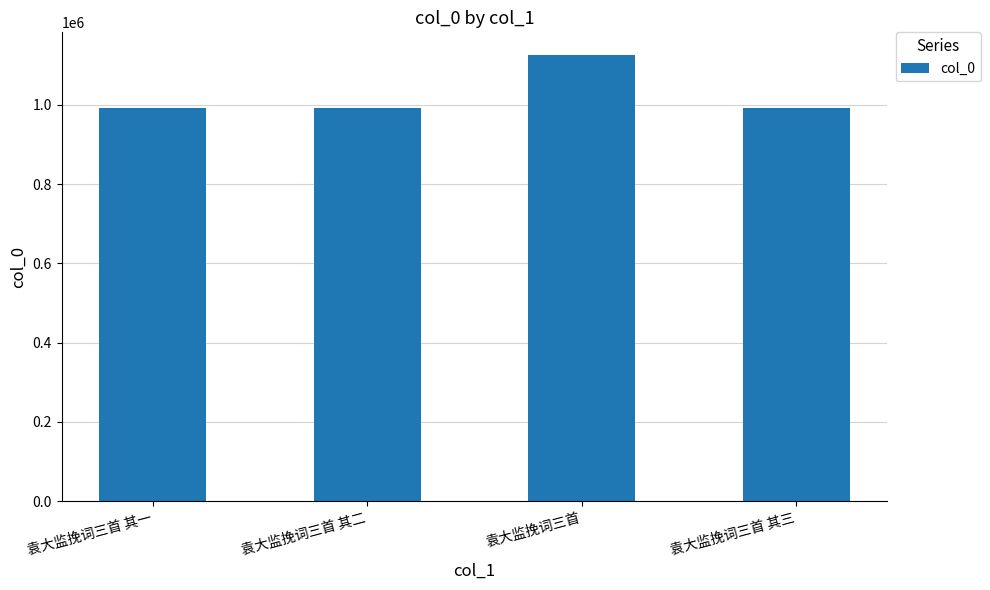

Does the chart contain any negative values?

No